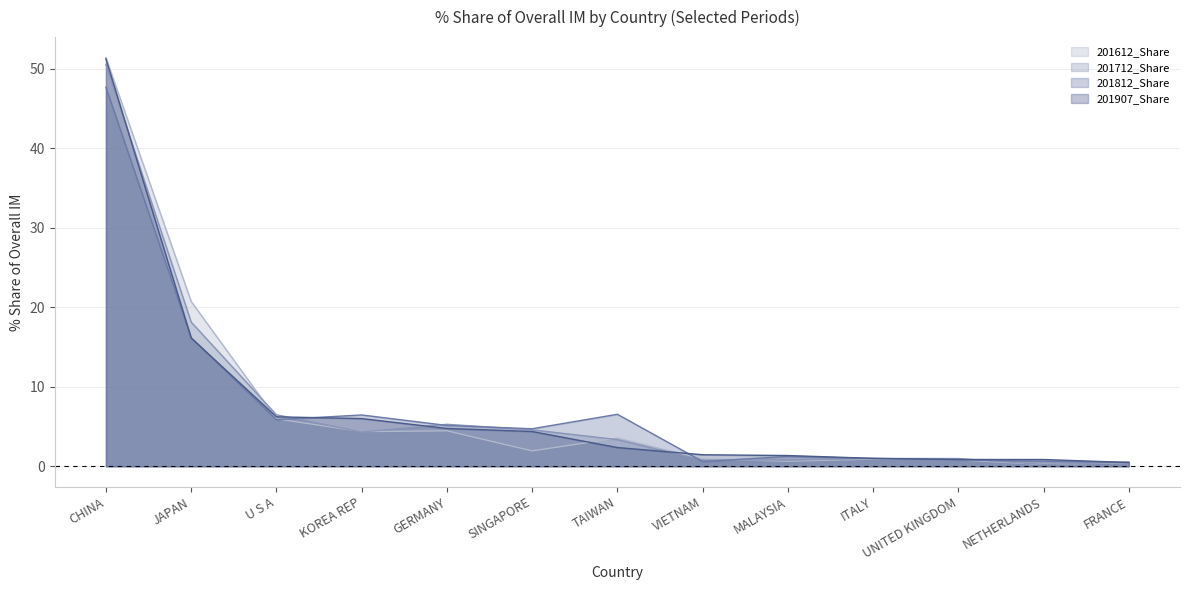

What position from the right is JAPAN?

12